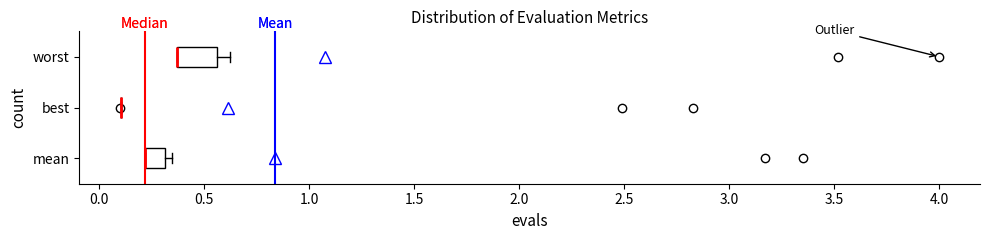

Reading bottom to top, transcribe this box plot: for each box, give where its median line is, the range the box spans, and where its two whiskers end, as read against the x-axis. The values are not printed on the chart, so give them approximately, as read against the axis.

mean: median 0.20 (drawn on the box's left edge), box 0.20 to 0.30, whiskers 0.20 to 0.35
best: box collapsed to a line at 0.10, whiskers 0.10 to 0.10
worst: median 0.35 (drawn on the box's left edge), box 0.35 to 0.55, whiskers 0.35 to 0.60